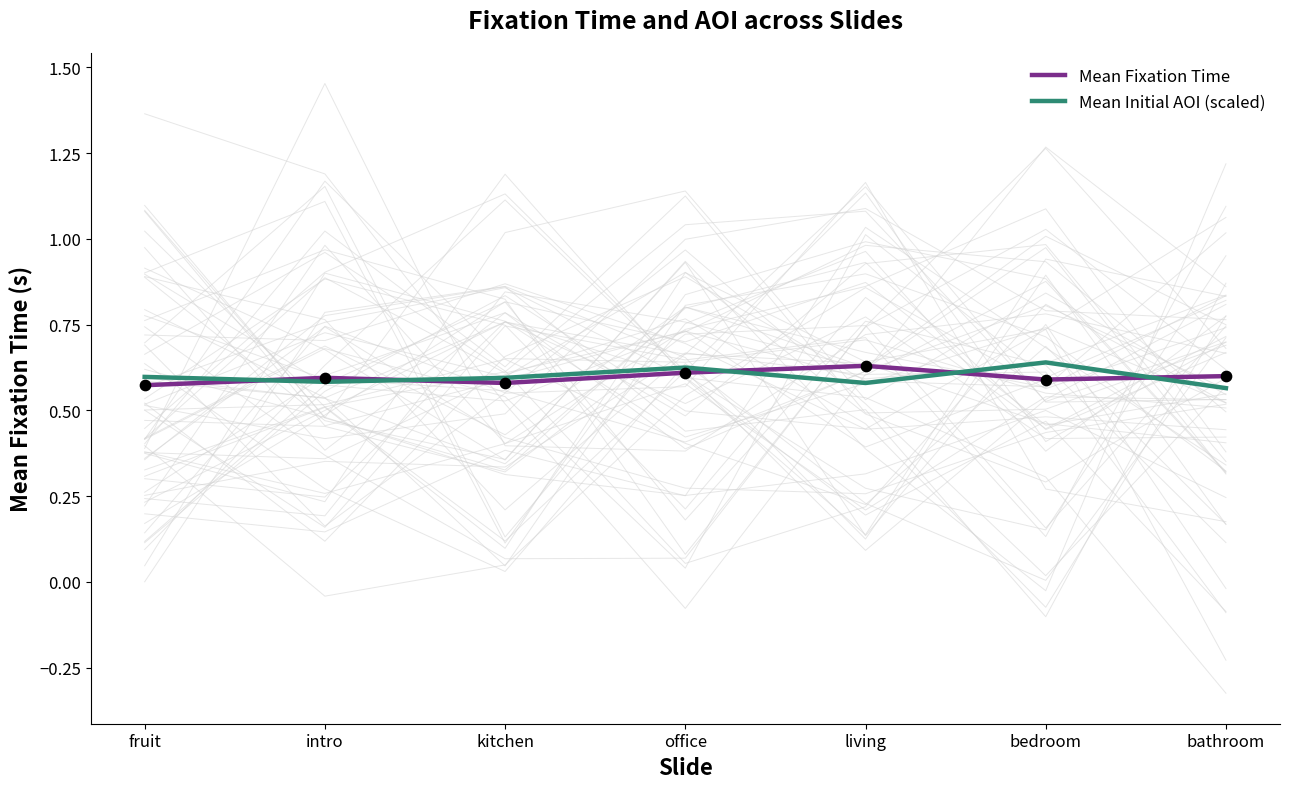

Which series contains the lowest Y value?

Mean Initial AOI (scaled)